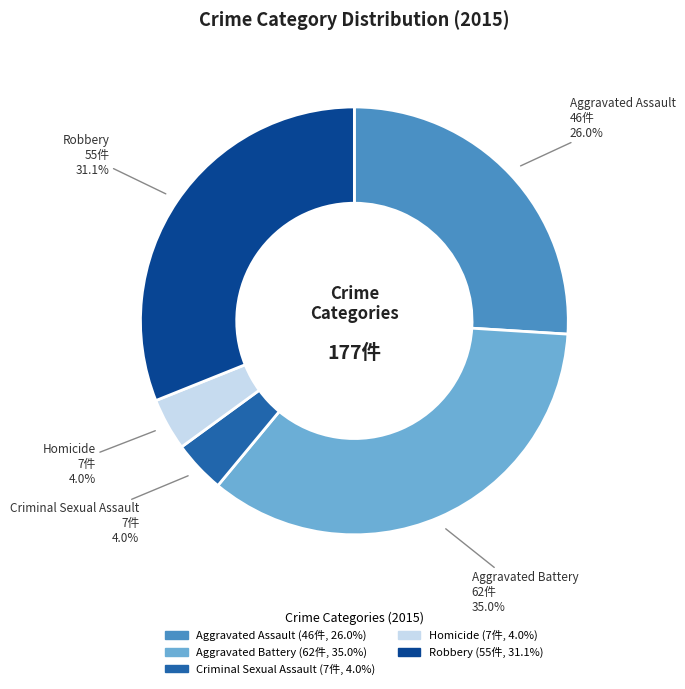

How many slices are in this pie chart?

5